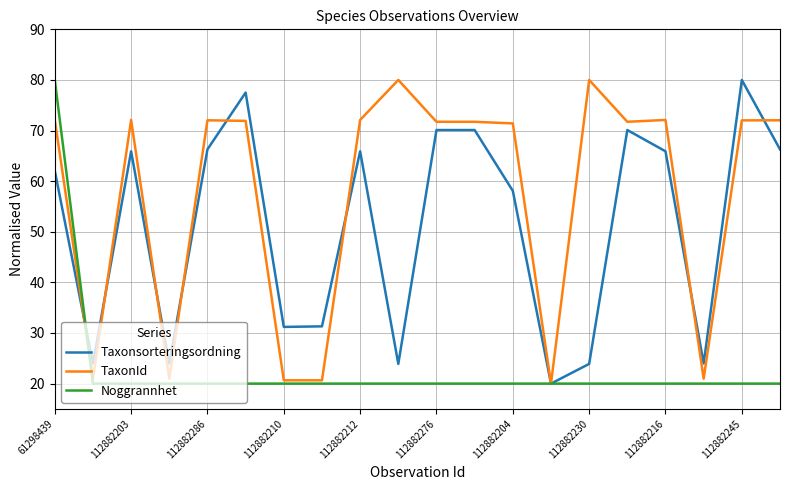

What is the lowest value of the Taxonsorteringsordning series?

20.0